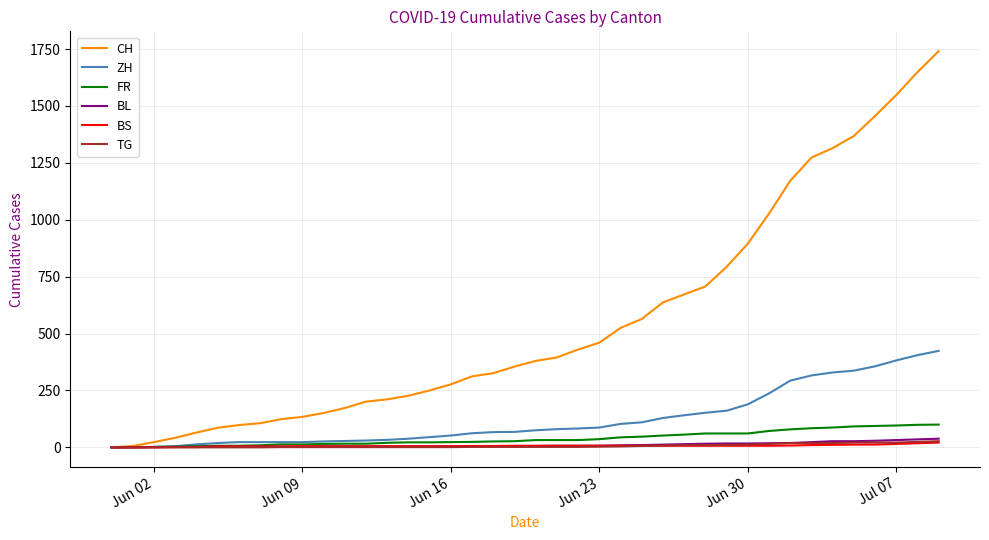

Which series has the largest range (max minus min)?

CH